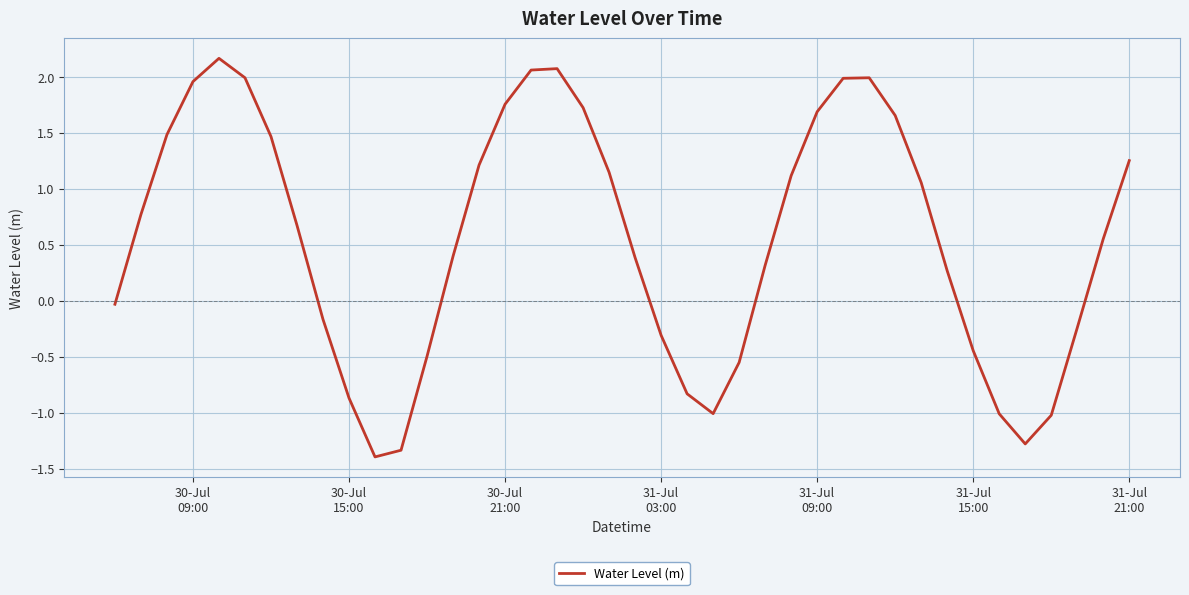

What is the maximum value shown in the chart?

2.2